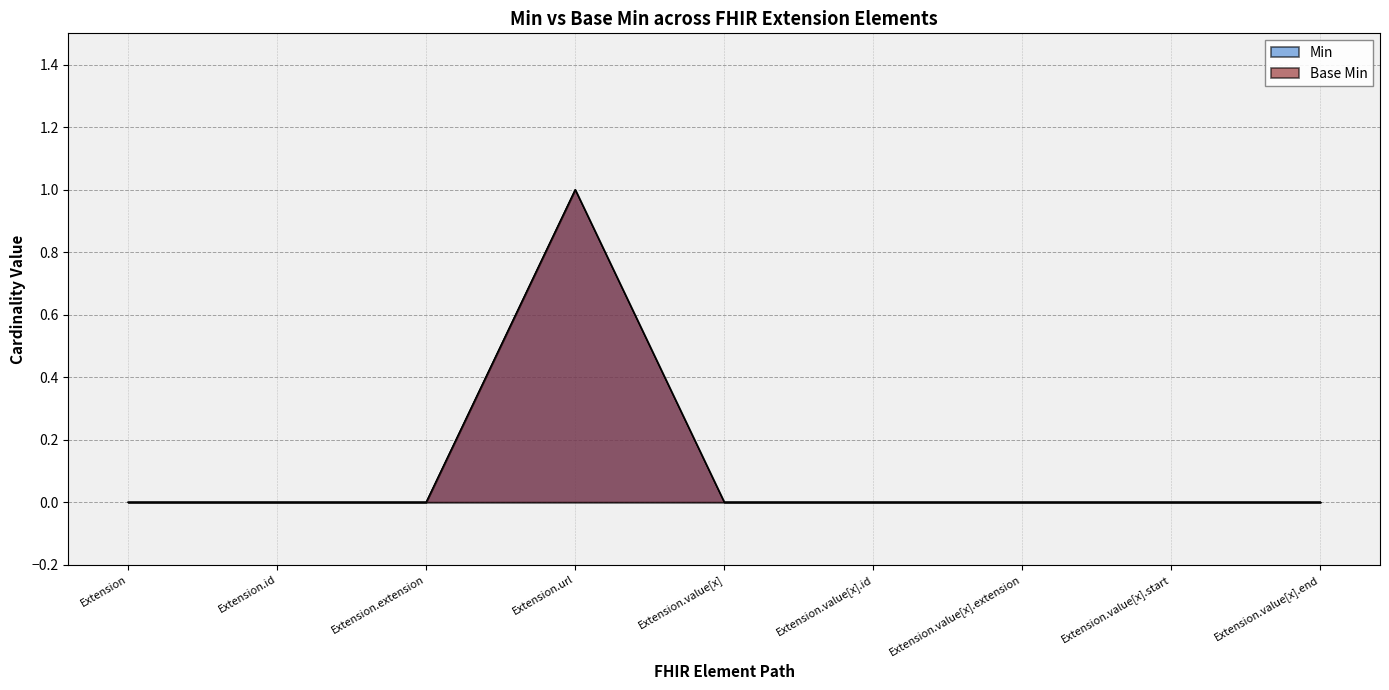

Reading left to right, what are all the values shown in this chart?

Min: 0	0	0	1	0	0	0	0	0
Base Min: 0	0	0	1	0	0	0	0	0